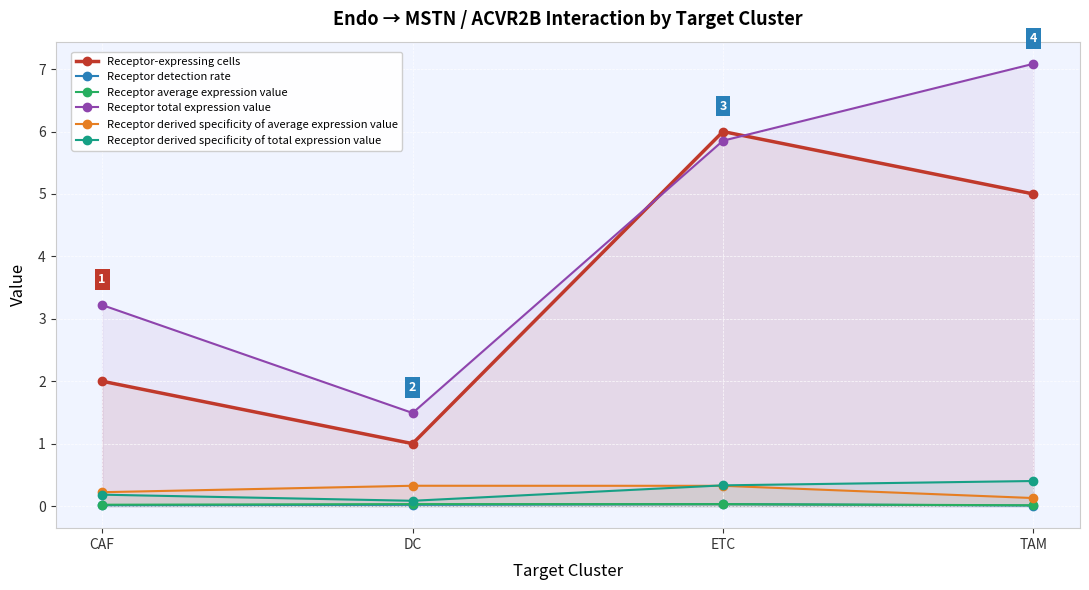

What is the difference between the highest and lowest values at CAF?

3.2